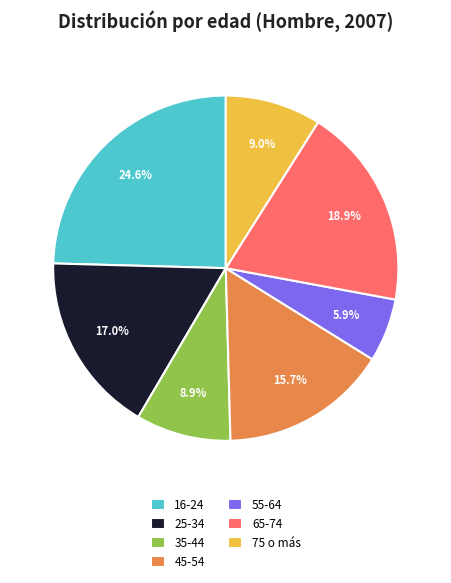

What percentage do 35-44 and 75 o más together represent?

17.9%